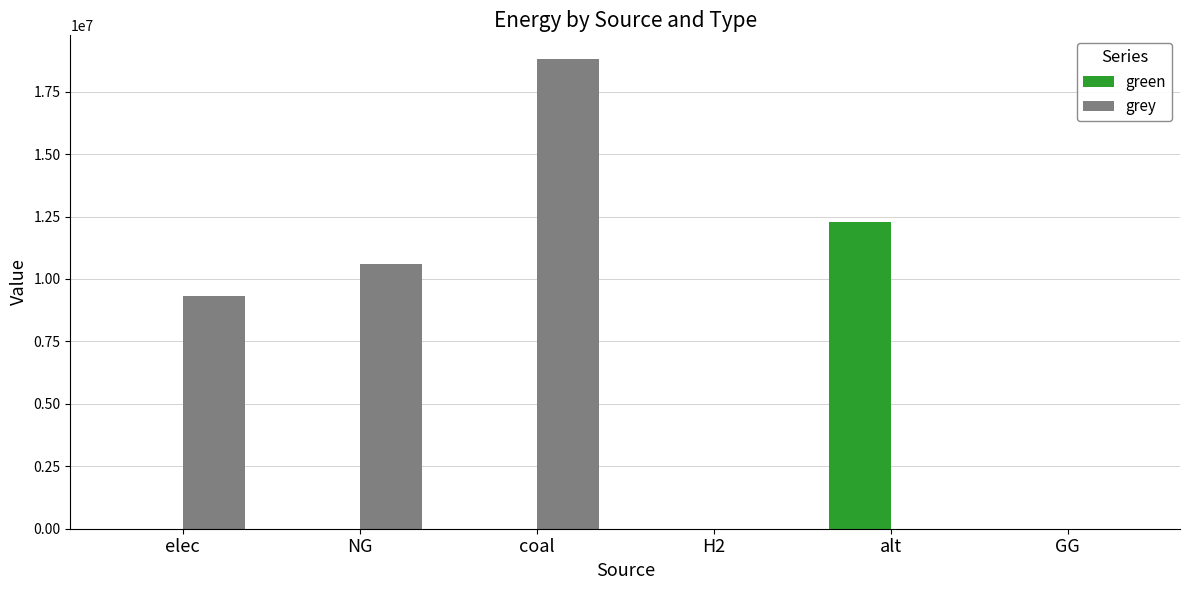

Which series has the widest spread of values?

grey